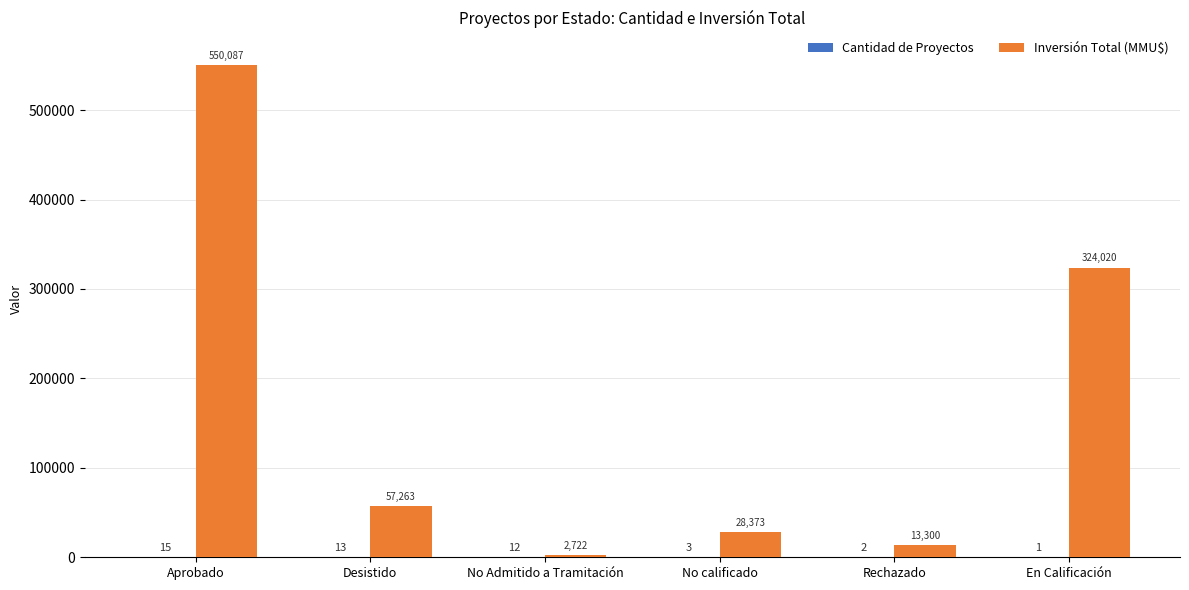

Count the number of data series in this chart.

2